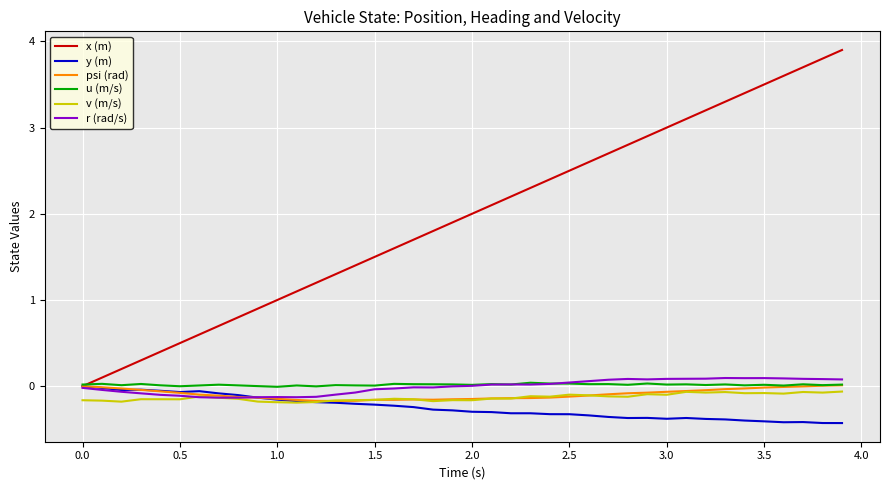

Which series has the largest total across all categories?

x (m)